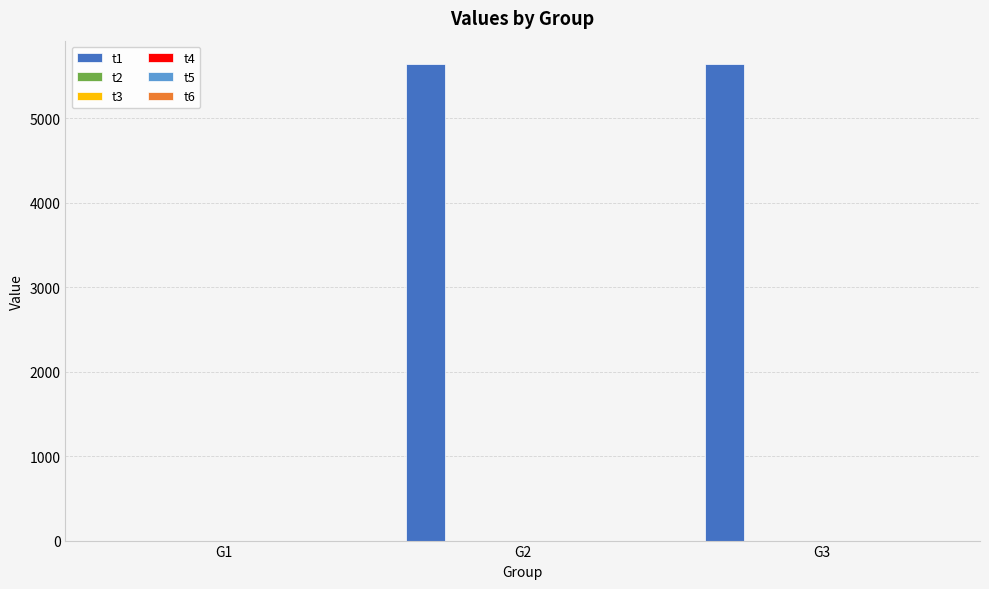

How many t6 values are between 0 and 1?

3